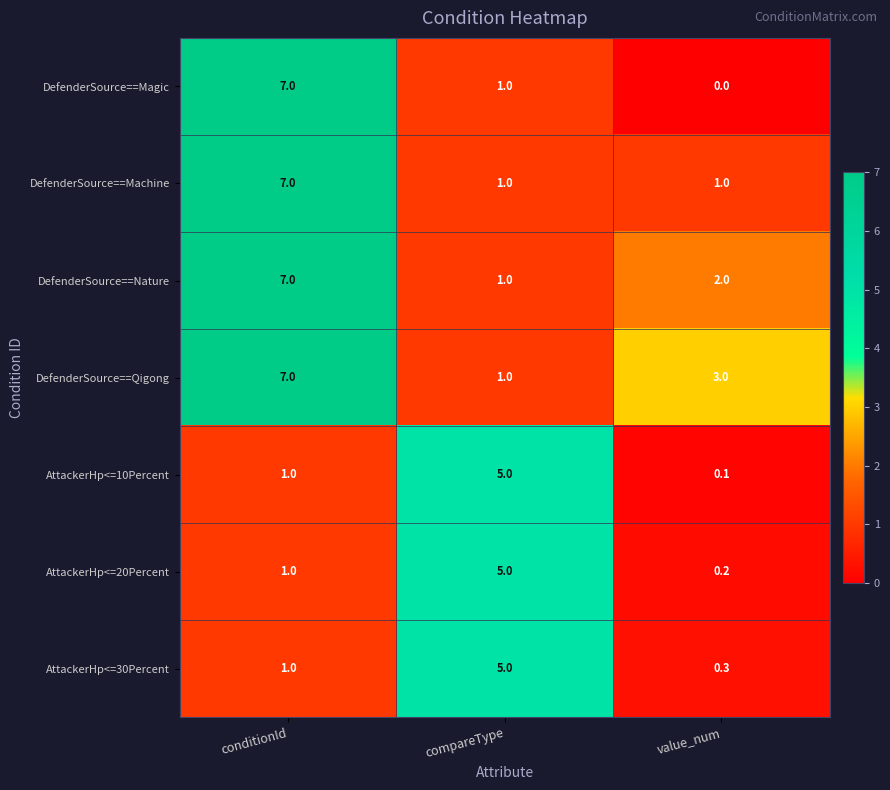

At which category does the chart reach its minimum across all series?

value_num